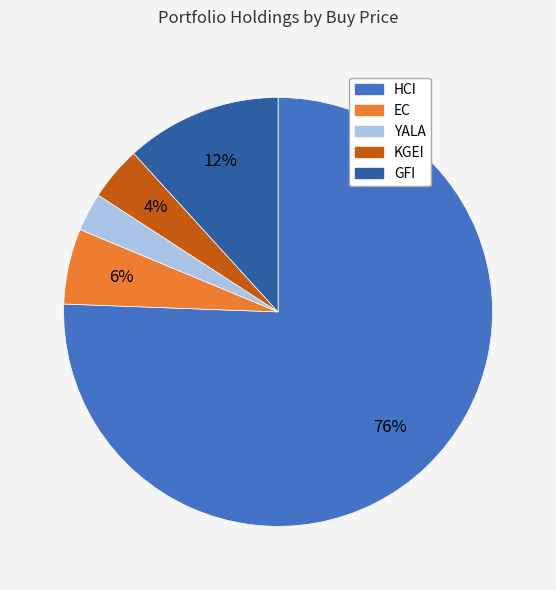

To the nearest percent, what is the average slice percentage?

20%